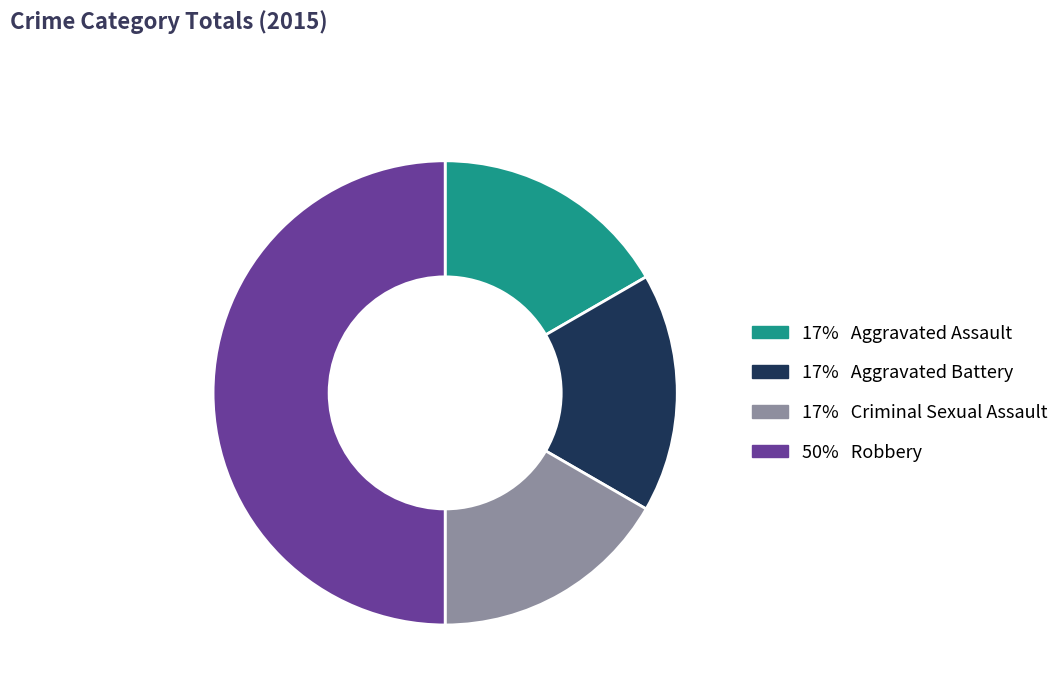

How many segments does this pie chart have?

4